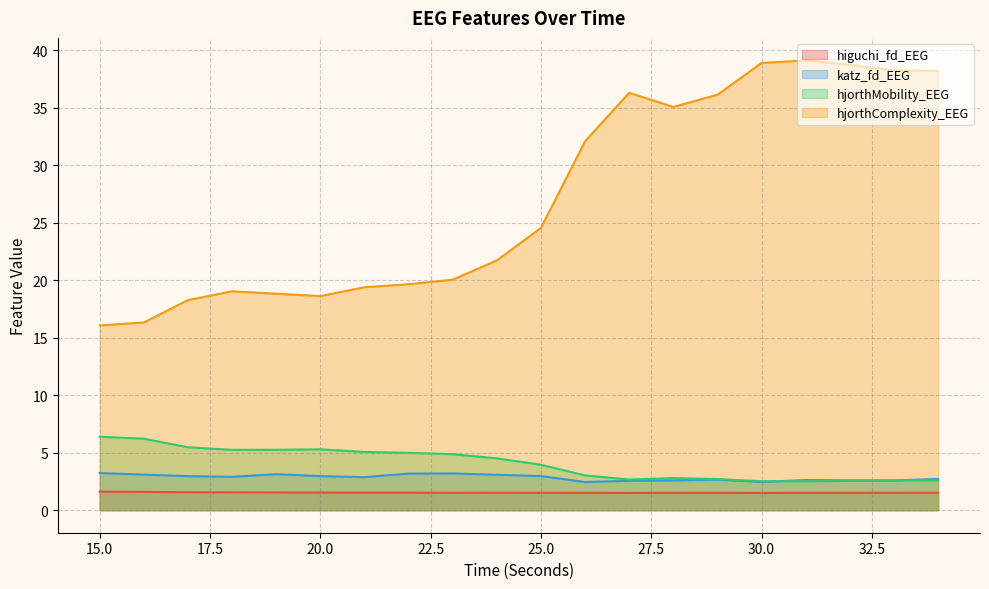

At which category is the sum across all series the highest?

31